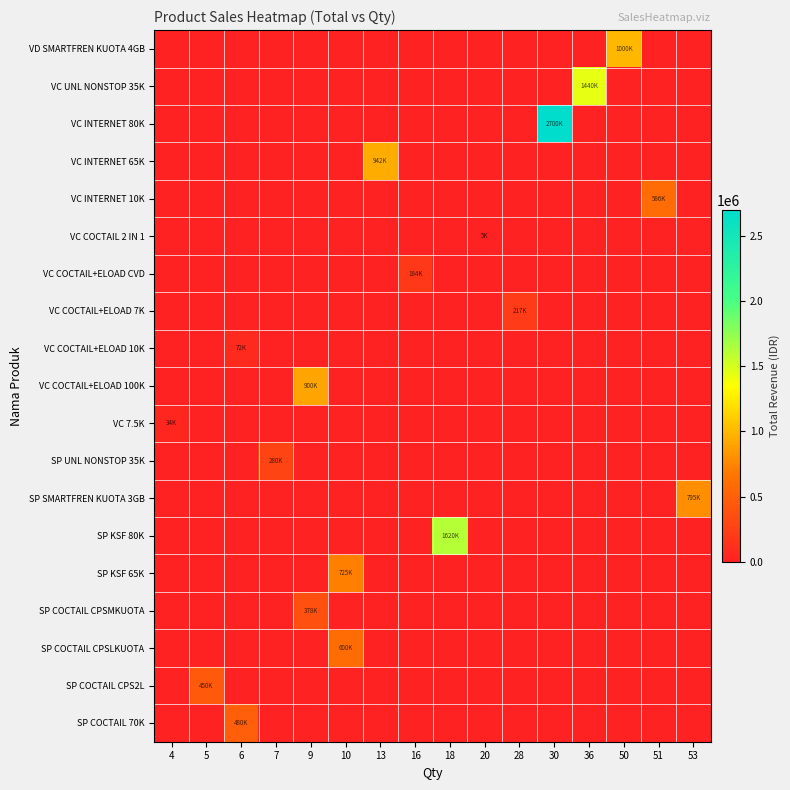

Rank the series by their maximum value, from lowest to highest.

VC COCTAIL 2 IN 1, VC 7.5K, VC COCTAIL+ELOAD 10K, VC COCTAIL+ELOAD CVD, VC COCTAIL+ELOAD 7K, SP UNL NONSTOP 35K, SP COCTAIL CPSMKUOTA, SP COCTAIL CPS2L, SP COCTAIL 70K, VC INTERNET 10K, SP COCTAIL CPSLKUOTA, SP KSF 65K, SP SMARTFREN KUOTA 3GB, VC COCTAIL+ELOAD 100K, VC INTERNET 65K, VD SMARTFREN KUOTA 4GB, VC UNL NONSTOP 35K, SP KSF 80K, VC INTERNET 80K